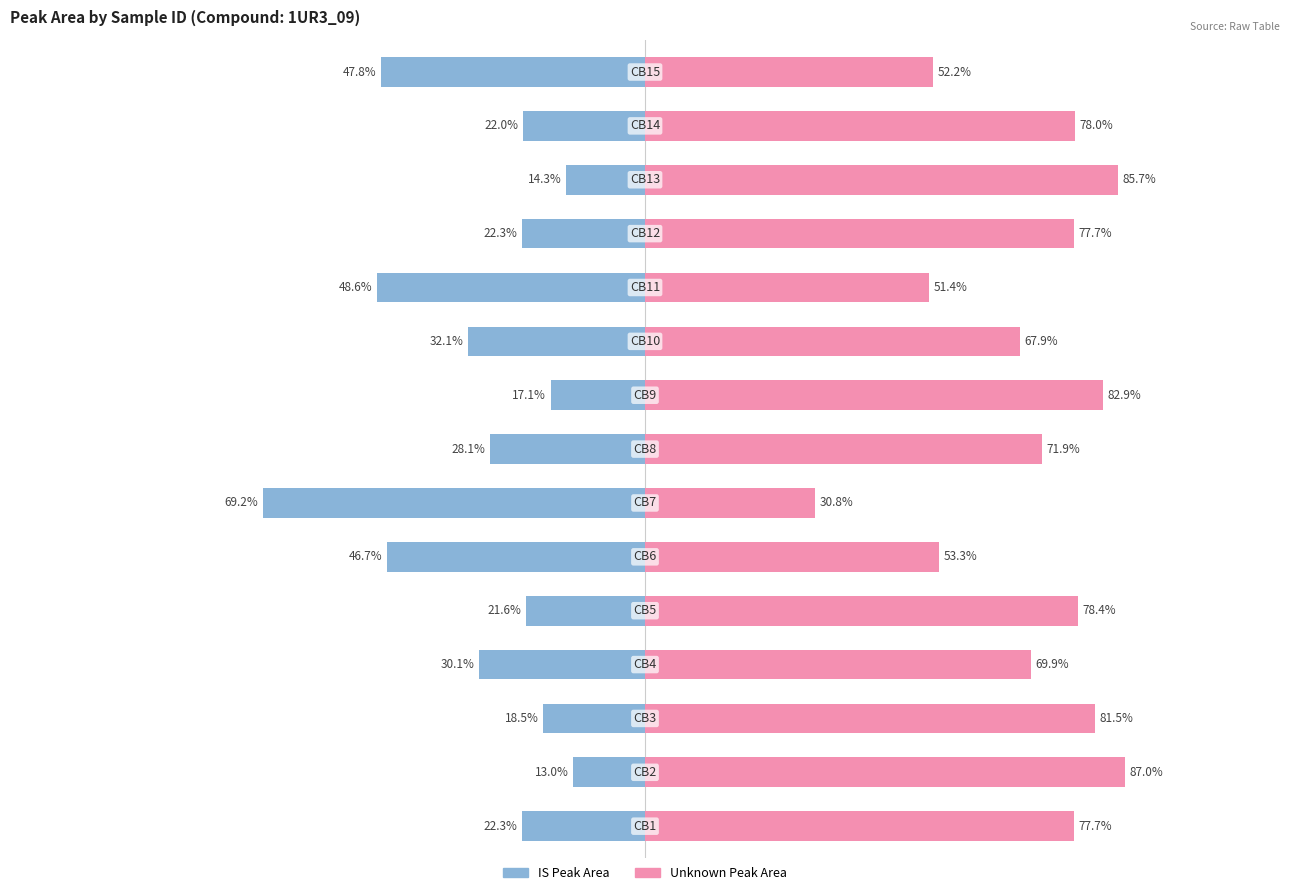

What is the average value of the IS Peak Area series?

-30.3